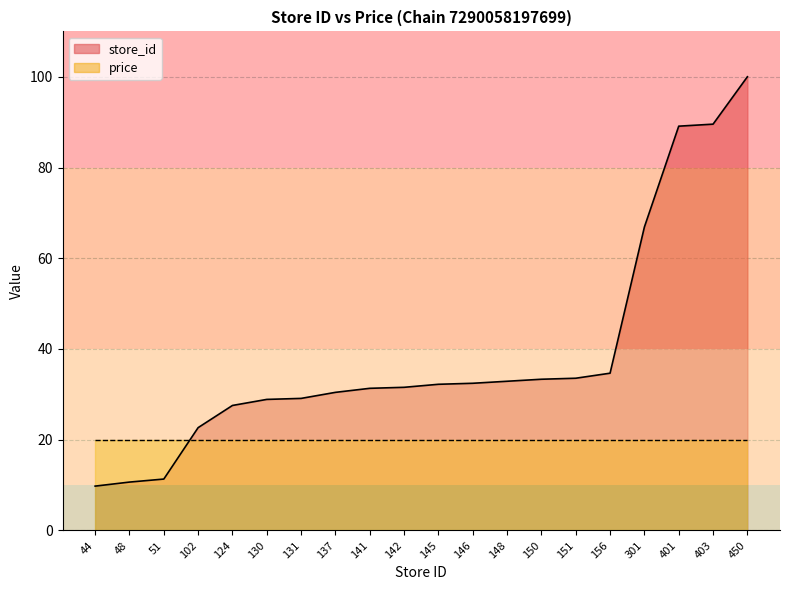

The value at 403 is 62.3. True or false?

False